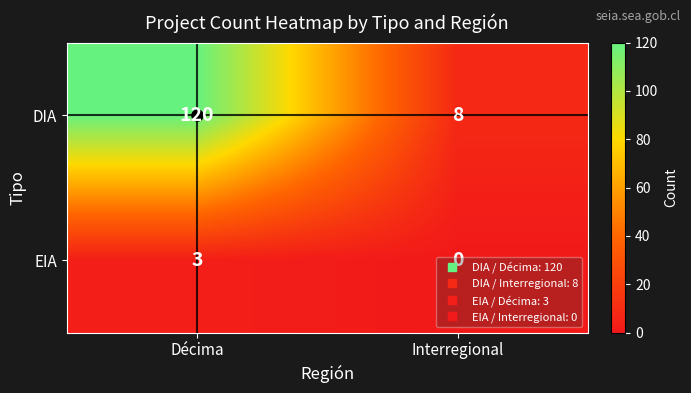

What is the spread (max minus min) of values at Interregional?

8